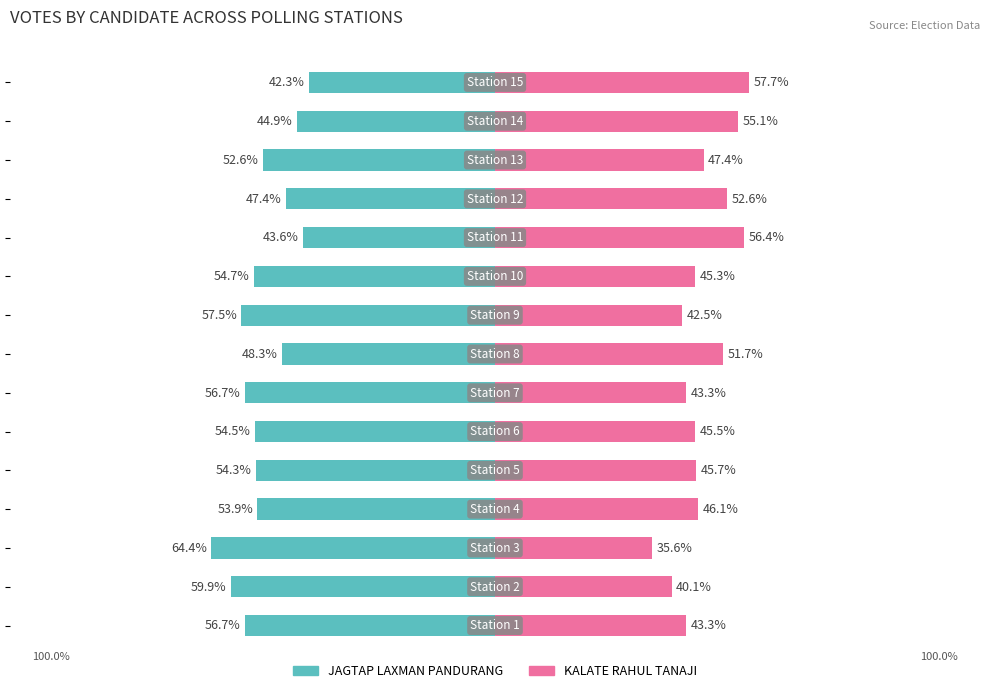

Between −75 and 125, which series saw the biggest shift?

JAGTAP LAXMAN PANDURANG